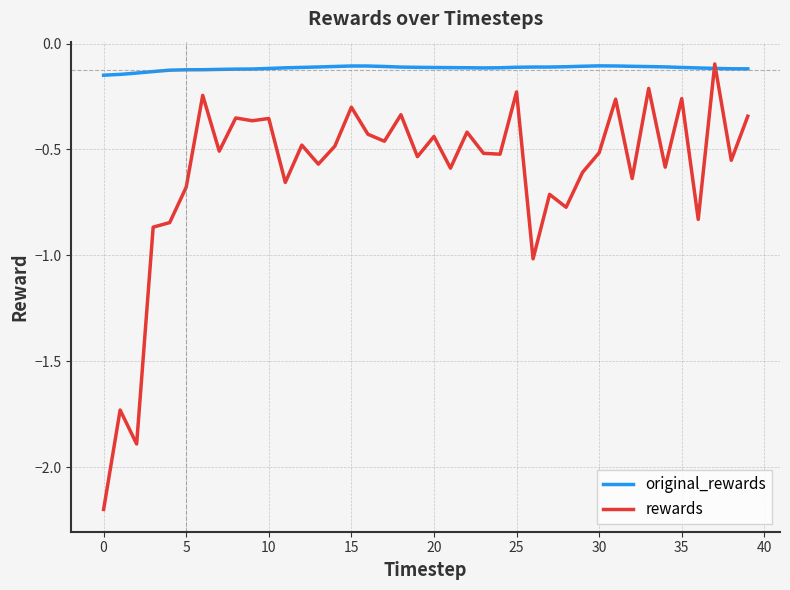

Rank the series by their average value, from lowest to highest.

rewards, original_rewards